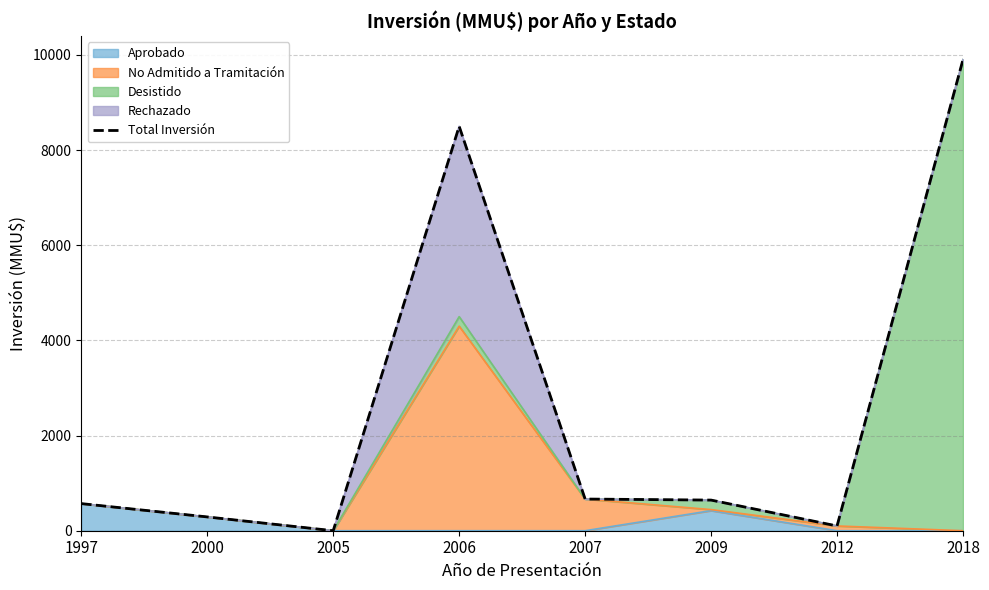

How many data points are less than 644?

4